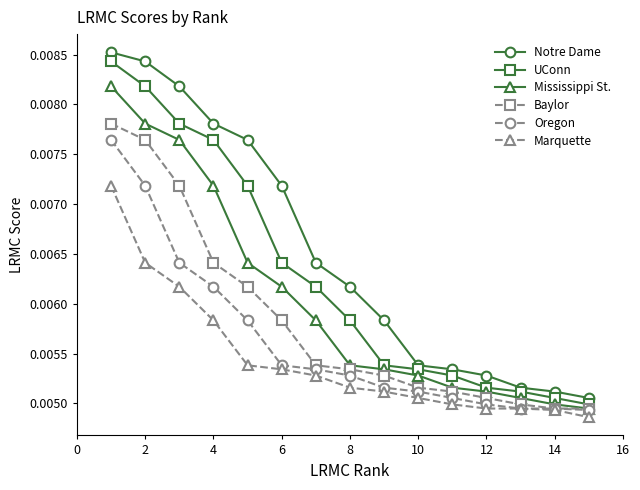

Rank the series by their average value, from highest to lowest.

Notre Dame, UConn, Mississippi St., Baylor, Oregon, Marquette